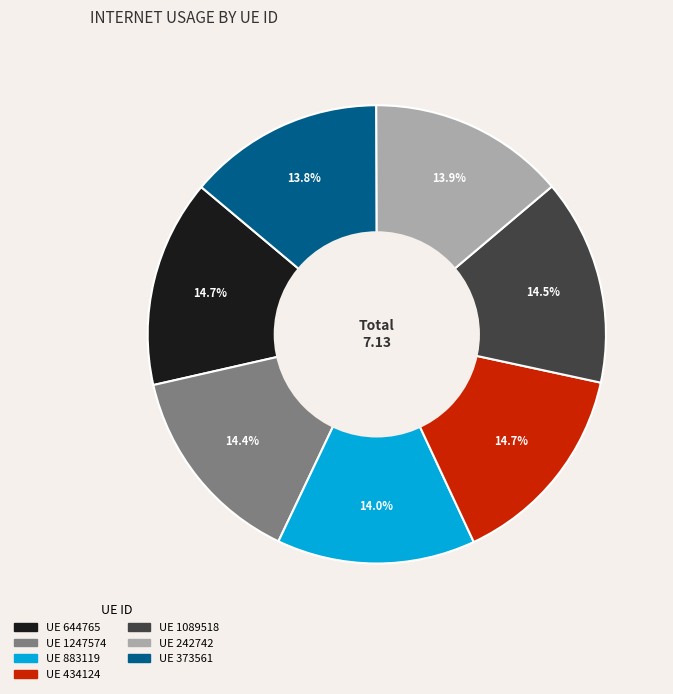

Is there any slice that represents more than half of the pie?

No